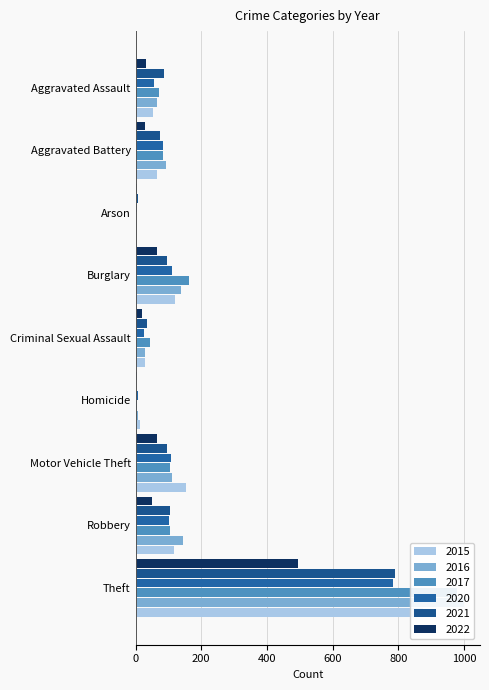

What position from the left is Motor Vehicle Theft?

7